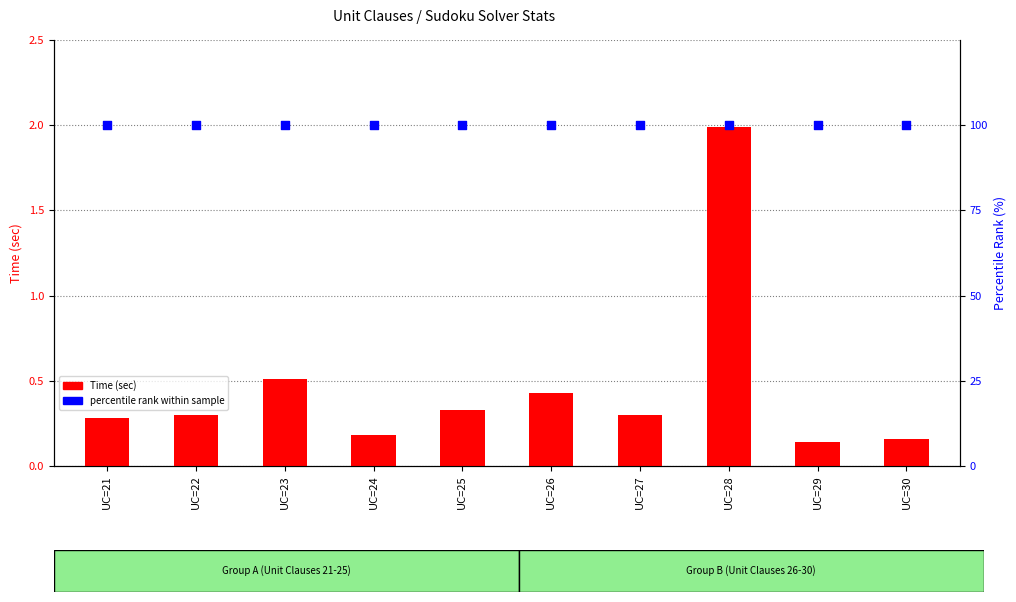

What are all the series names shown in the legend?

Time (sec), percentile rank within sample